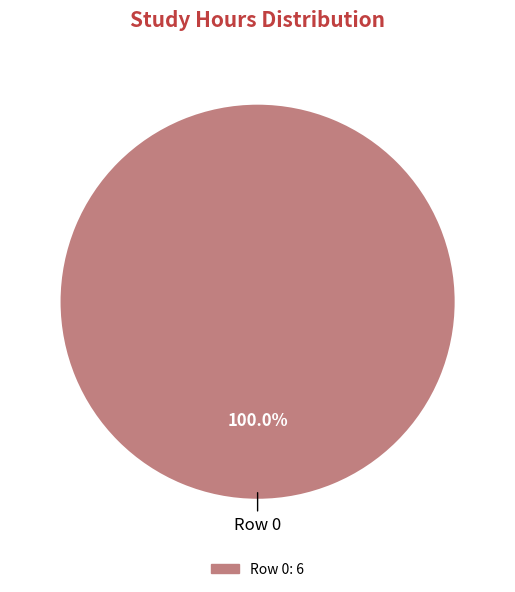

To the nearest percent, what percentage of the pie is Row 0?

100%